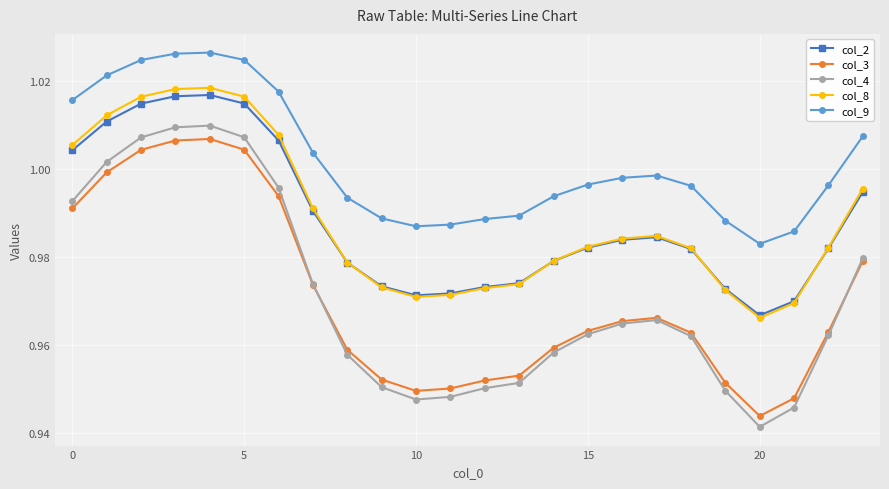

Which series has the widest spread of values?

col_4